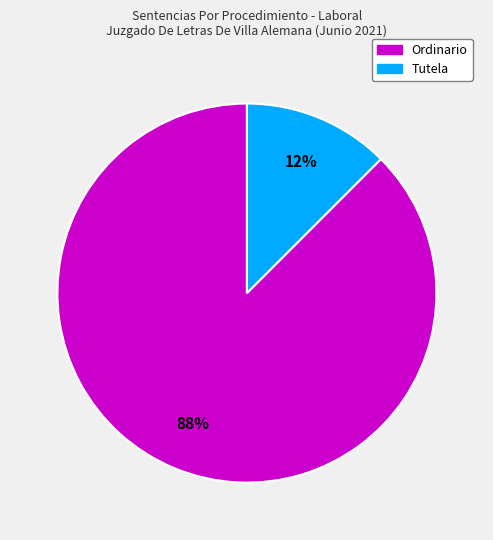

How many slices are in this pie chart?

2